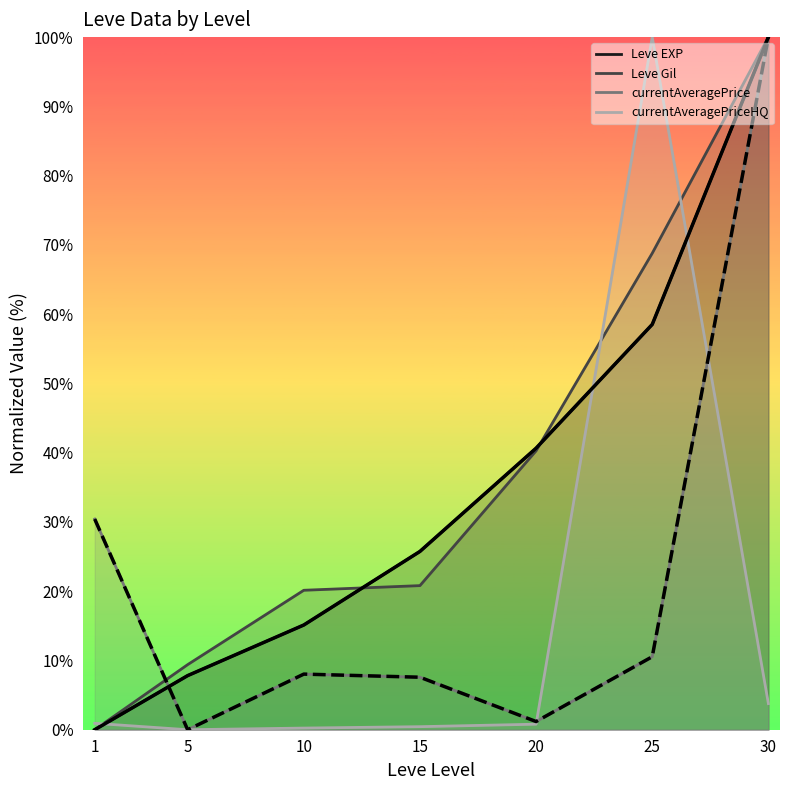

What is the total value across all series at 20?

41.8